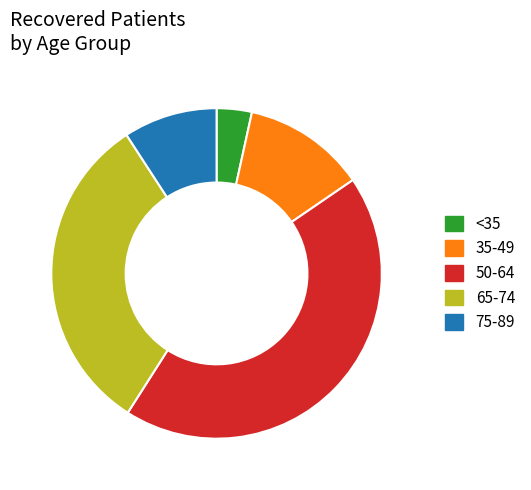

Between 65-74 and 75-89, which is larger?

65-74